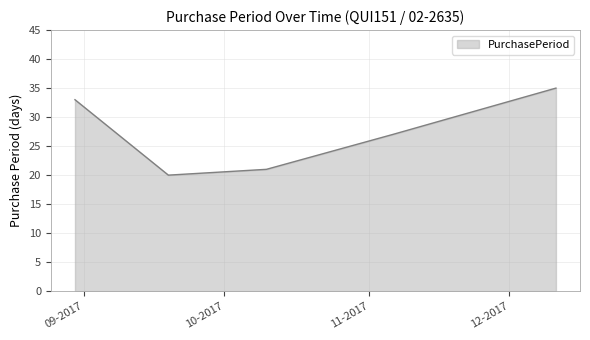

Count the number of categories in the chart.

5